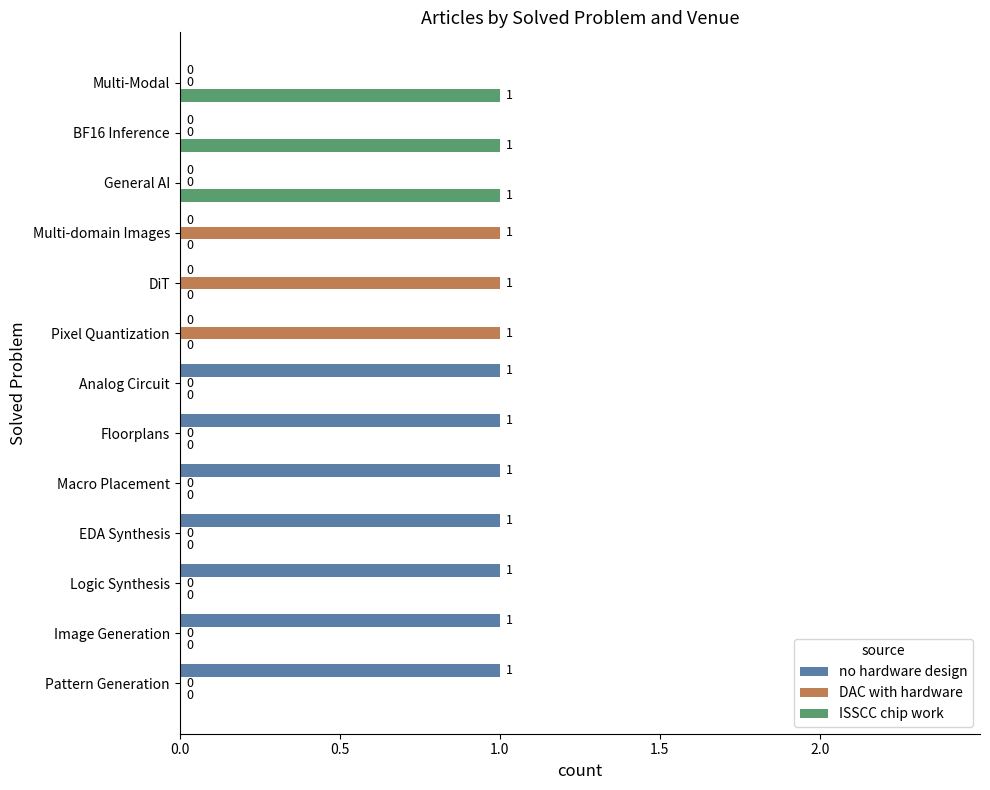

What are all the series names shown in the legend?

no hardware design, DAC with hardware, ISSCC chip work